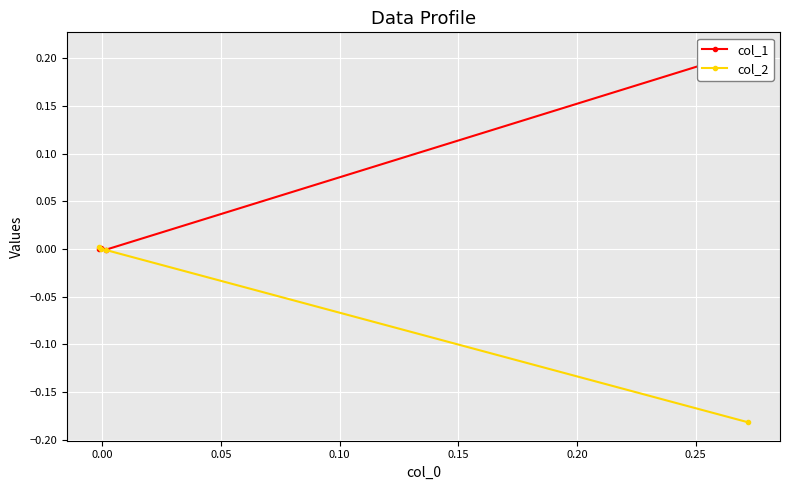

Reading left to right, extract all data points from this chart.

col_1: 0.2	-0.0	0.0	-0.0
col_2: -0.2	-0.0	-0.0	0.0